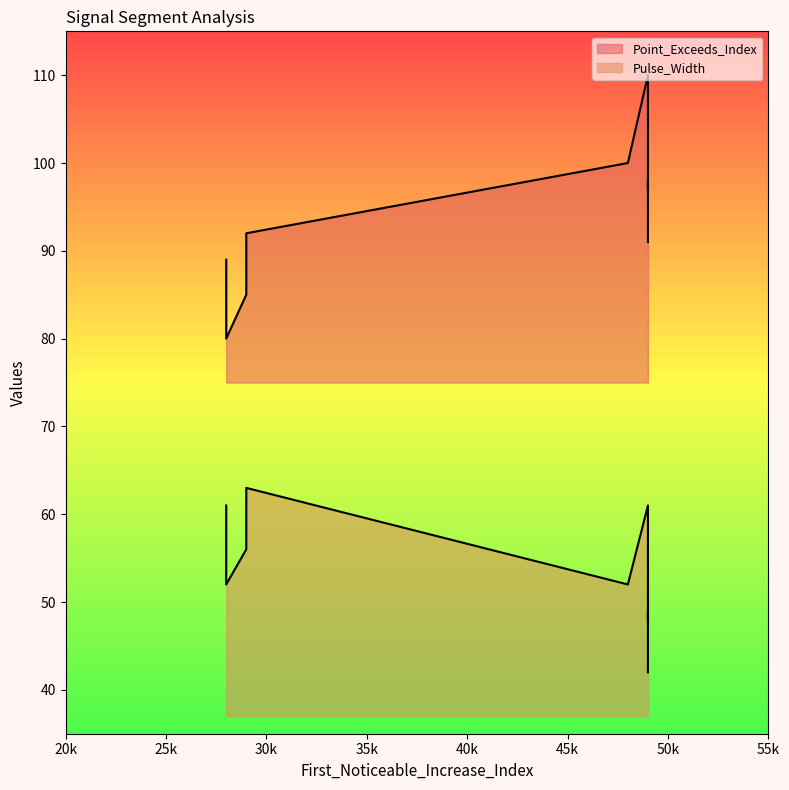

True or false: Pulse_Width and Point_Exceeds_Index cross at least once.

False